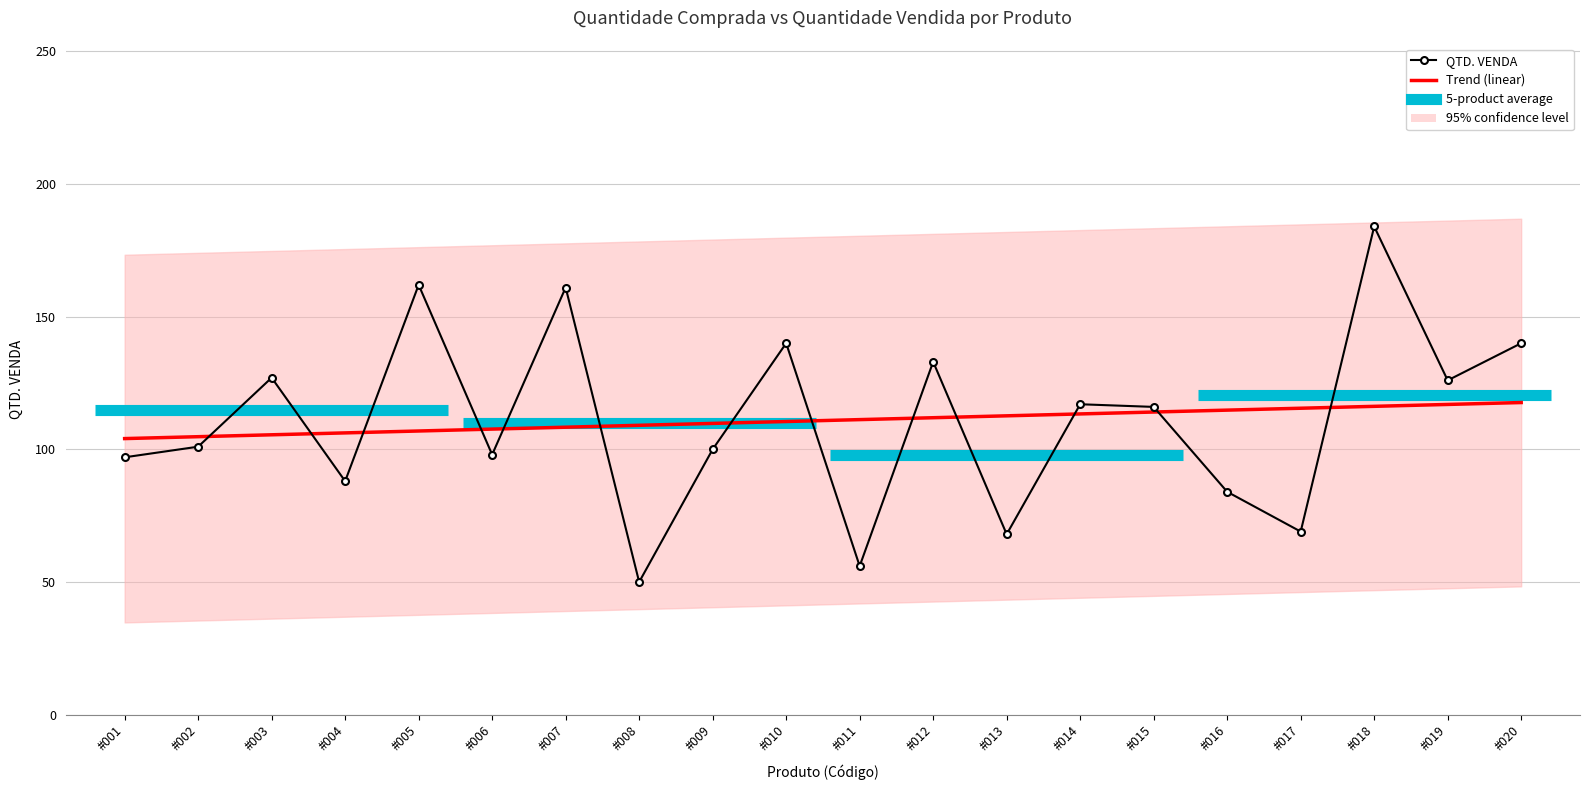

Reading right to left, what are all the values shown in this chart?

#020=140	#019=126	#018=184	#017=69	#016=84	#015=116	#014=117	#013=68	#012=133	#011=56	#010=140	#009=100	#008=50	#007=161	#006=98	#005=162	#004=88	#003=127	#002=101	#001=97